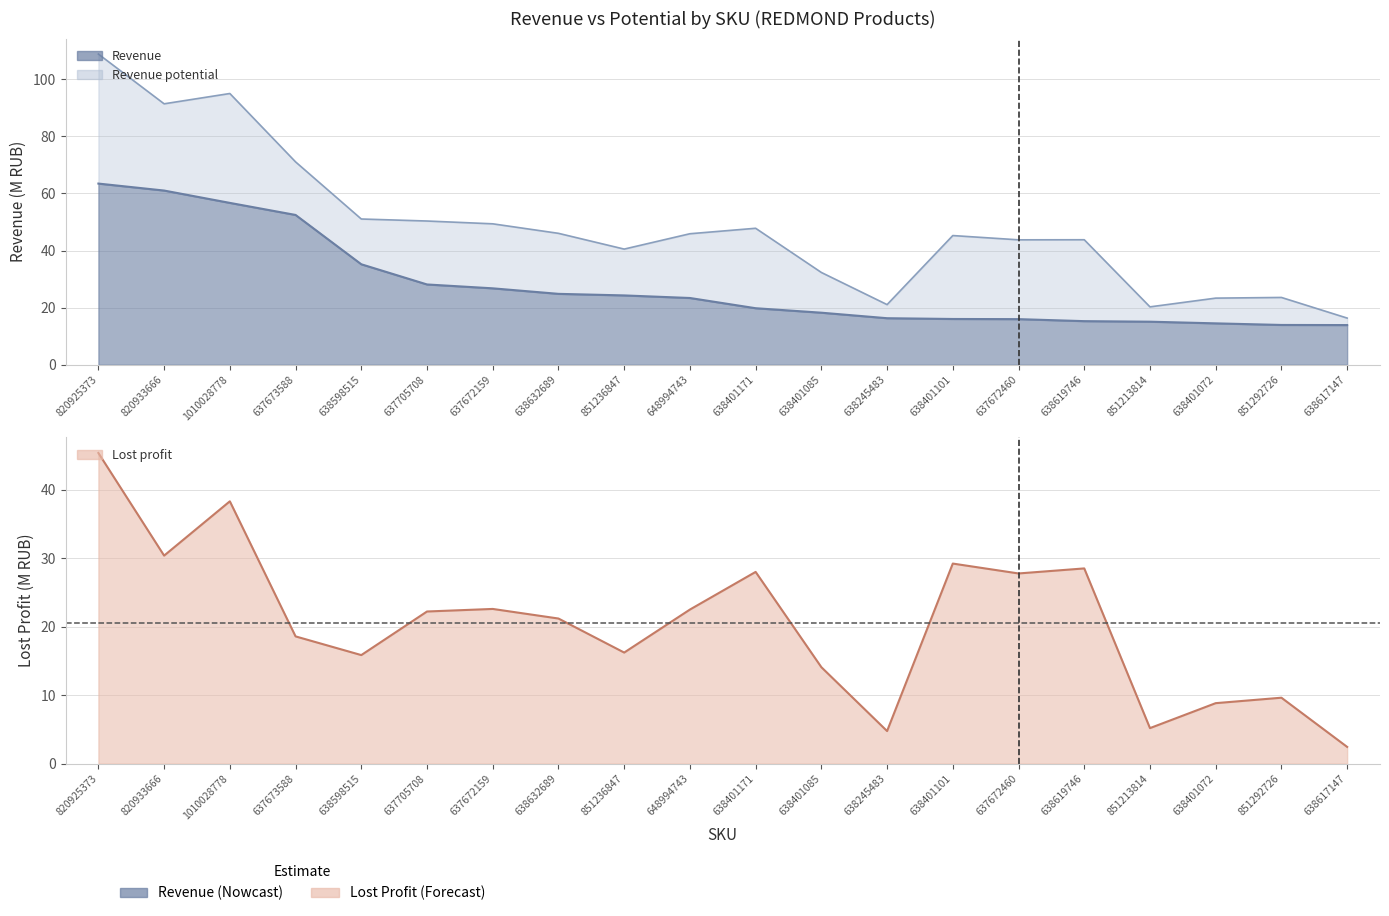

What is the sum of all Revenue potential values?

966.7